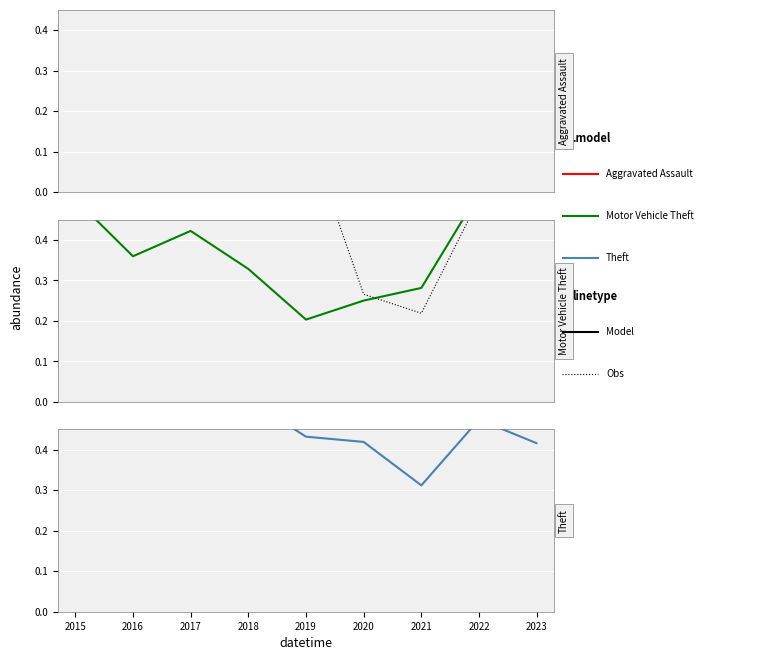

What is the difference between the highest and lowest values at 2016?

0.1